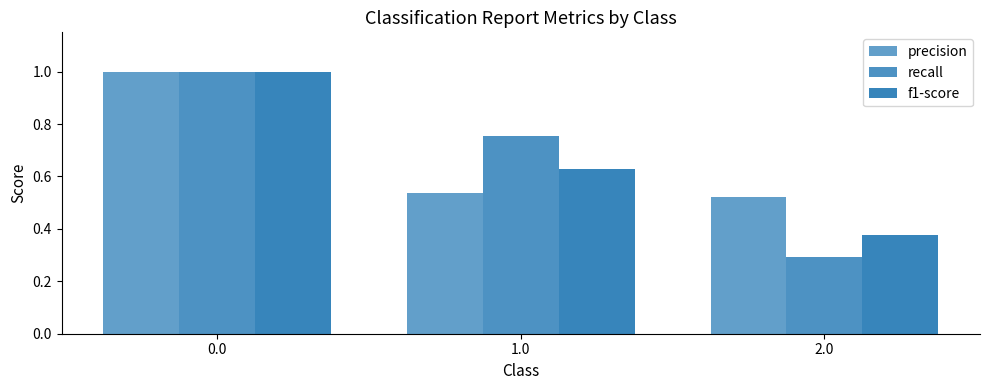

Does the chart contain any negative values?

No